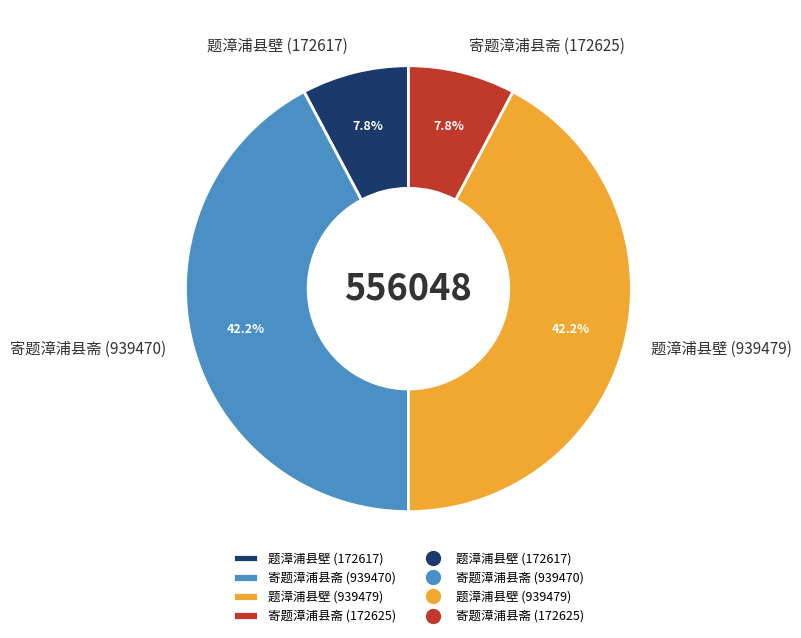

Is there any slice that represents more than half of the pie?

No